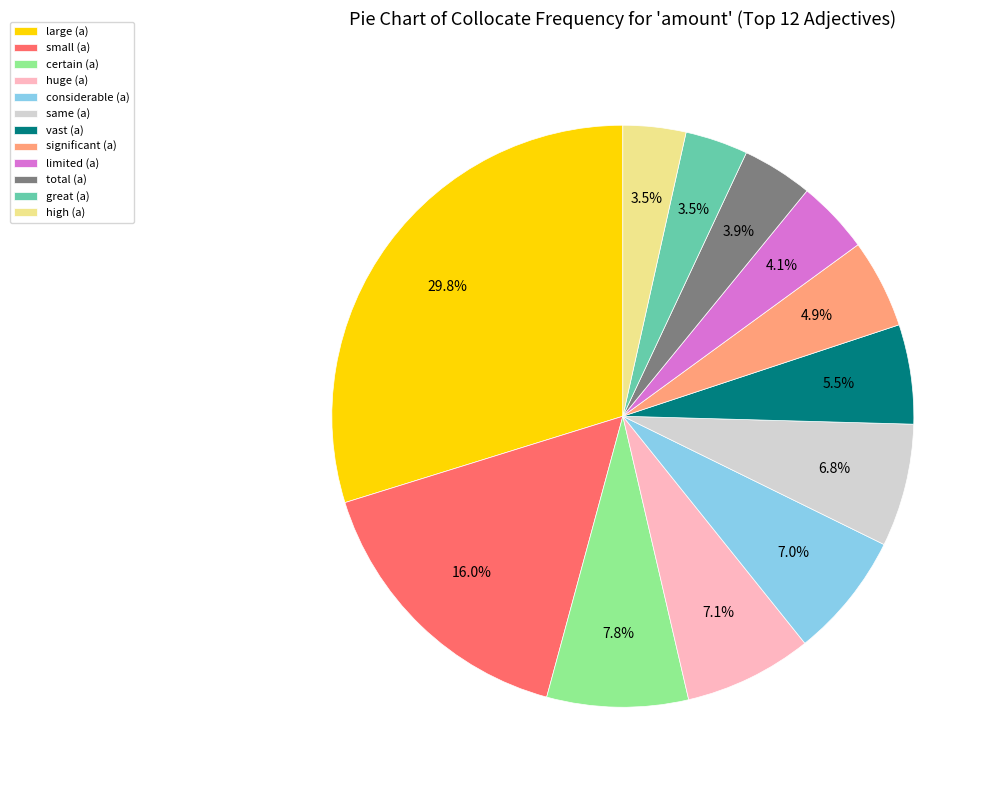

Does limited (a) account for over 50% of the chart?

No